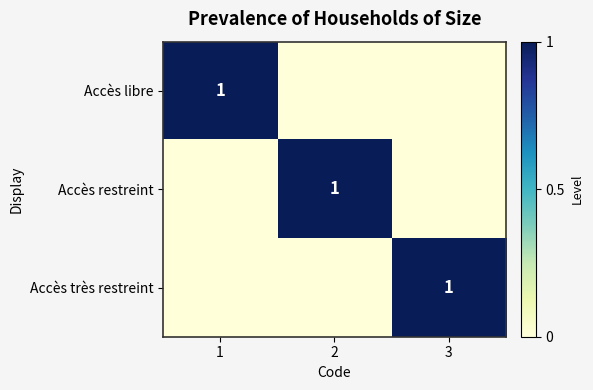

Is it true that Accès libre equals 2 at 1?

False